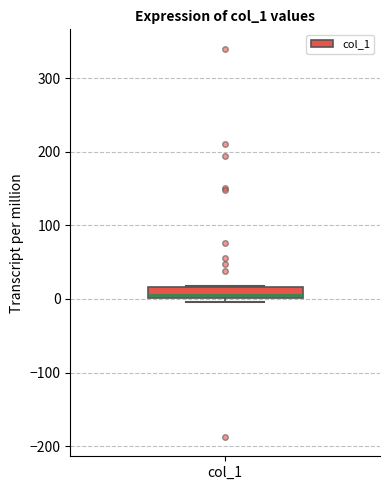

Where does the median line of the box for col_1 sit on the y-axis? The values are not printed on the chart, so give them approximately, as read against the axis.

10